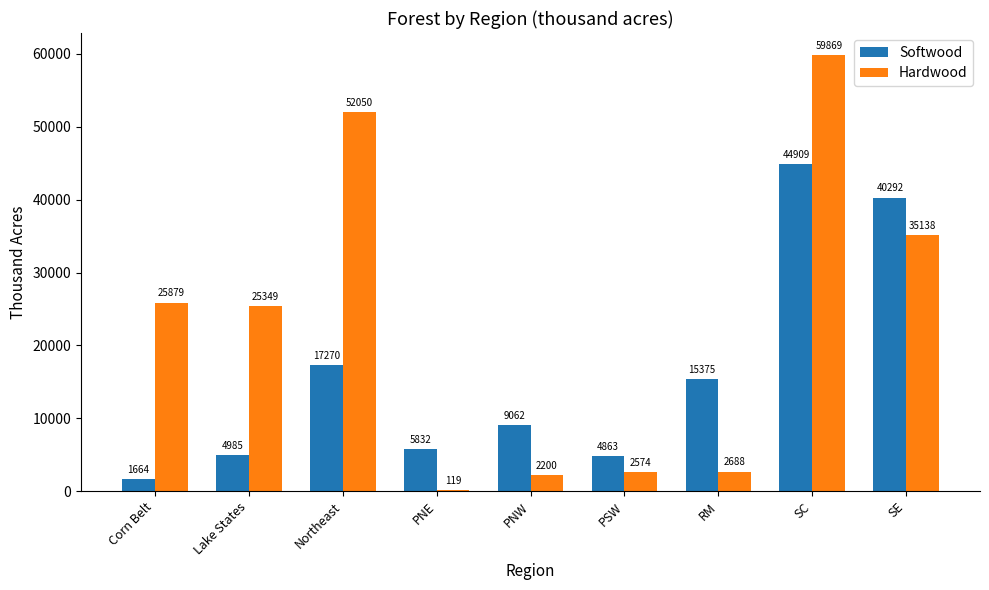

True or false: Hardwood has a value of 25349 at Lake States.

True